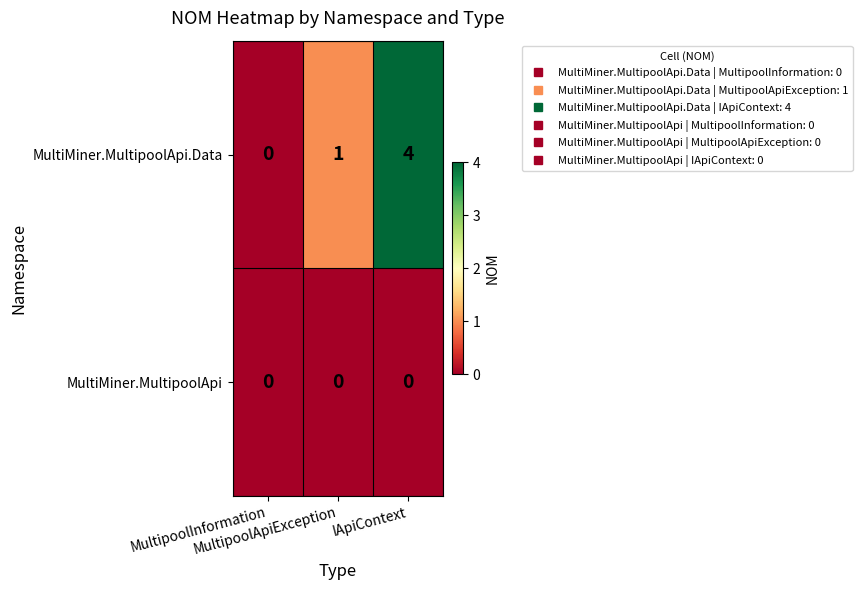

What is the maximum value shown in the chart?

4